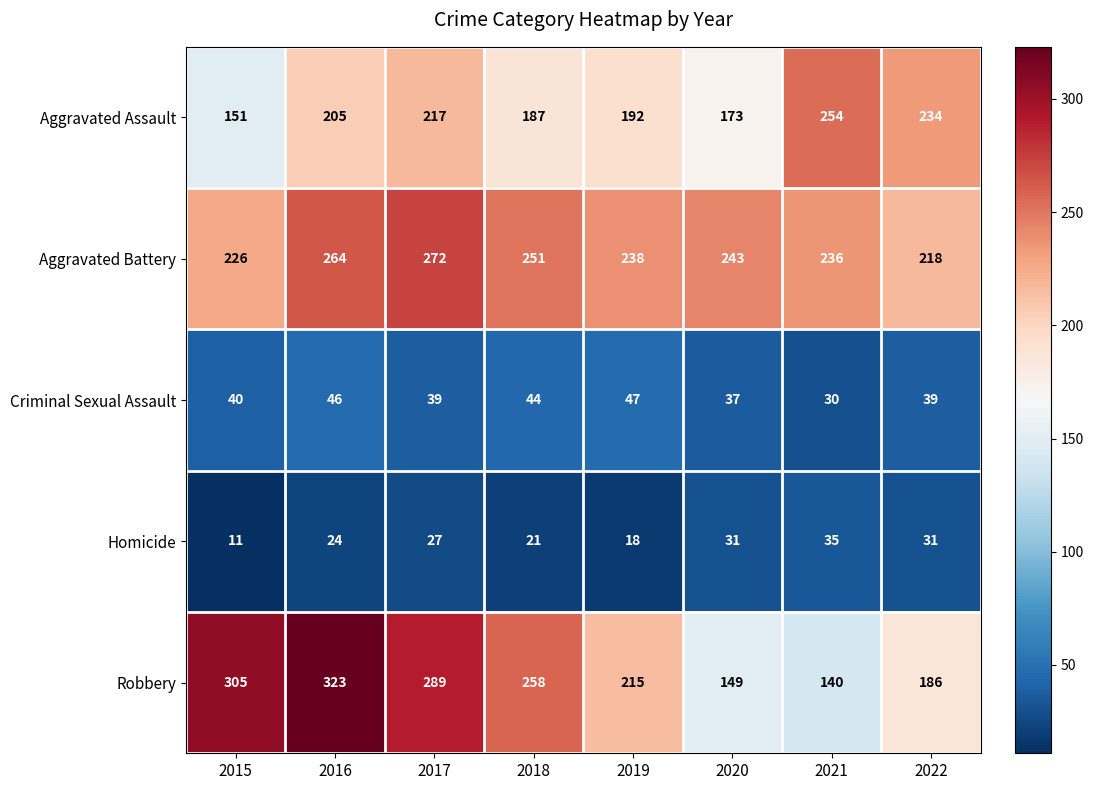

Count the number of categories in the chart.

8